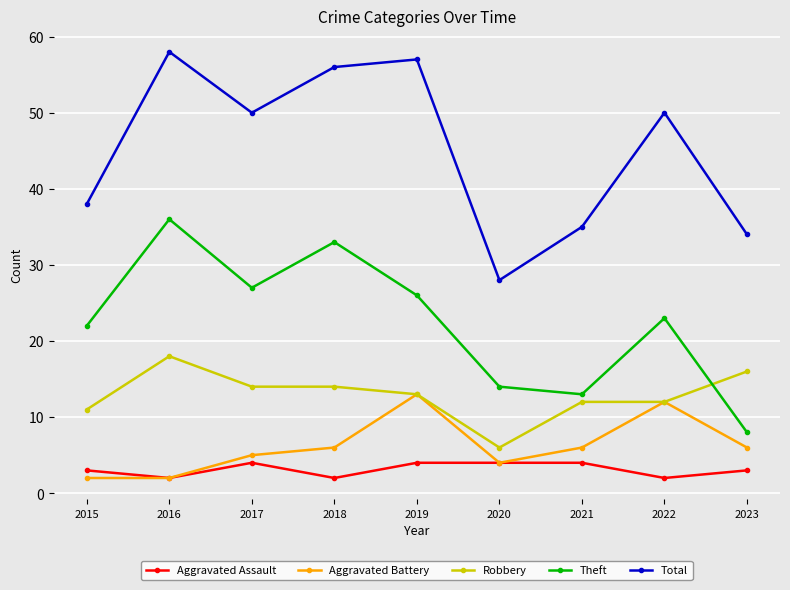

Rank the series by their maximum value, from highest to lowest.

Total, Theft, Robbery, Aggravated Battery, Aggravated Assault